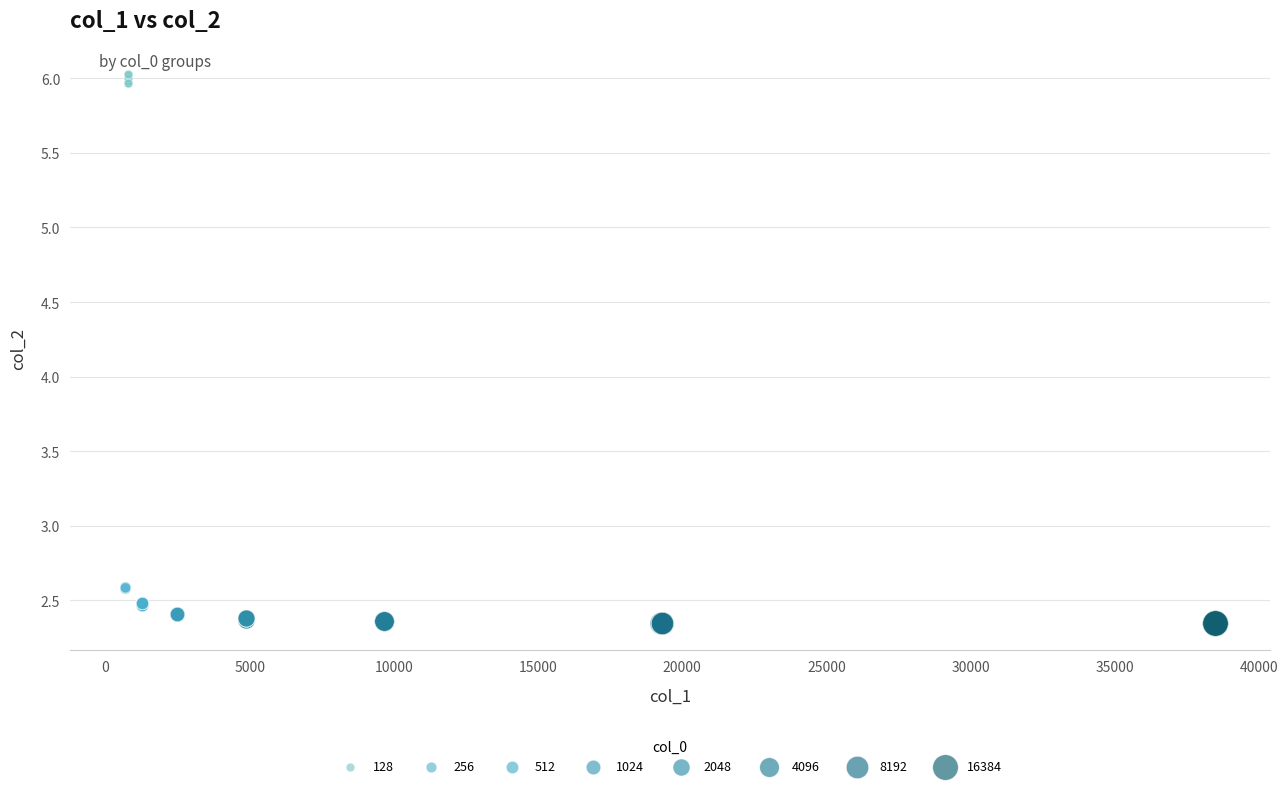

Which series contains the highest Y value?

128